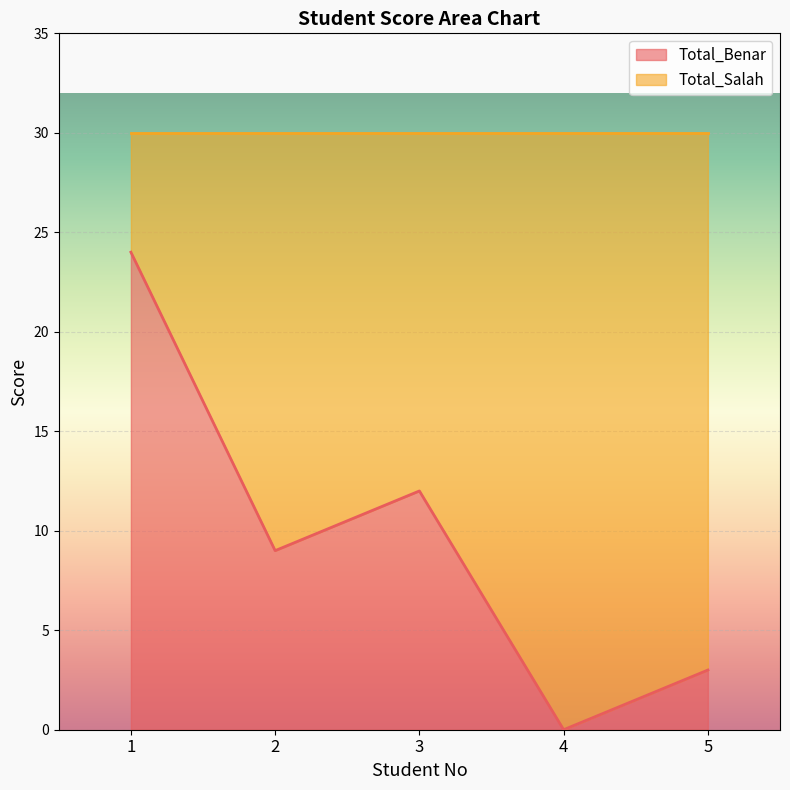

Is it true that the value at 4 is 9?

False